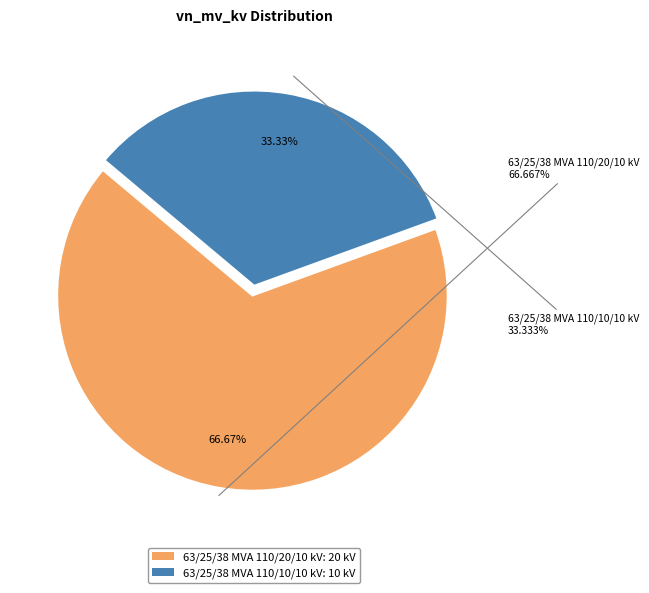

What is the ratio of the value at 63/25/38 MVA 110/20/10 kV to the value at 63/25/38 MVA 110/10/10 kV?

2.0